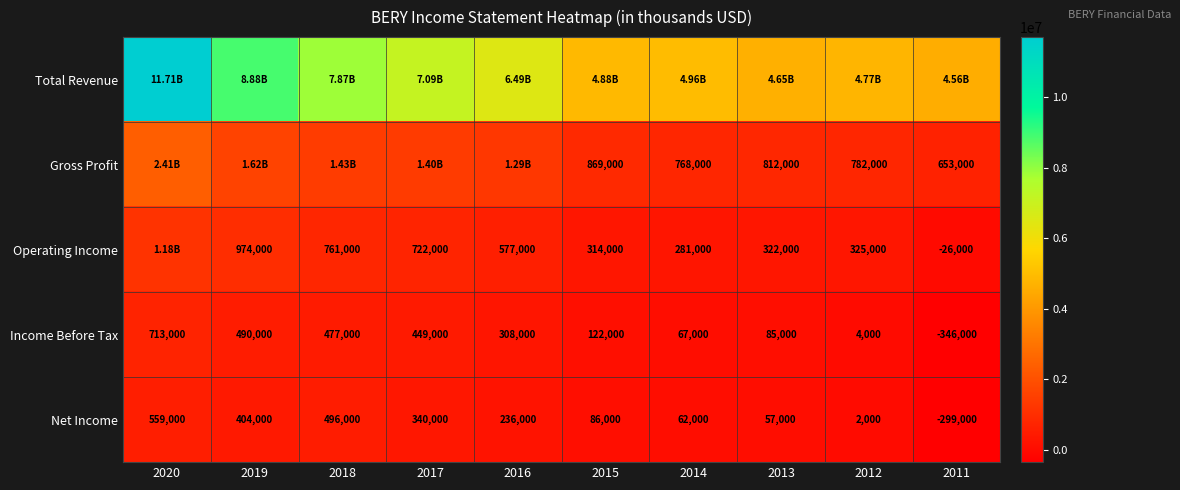

List the labels in order of Net Income value, largest first.

2020, 2018, 2019, 2017, 2016, 2015, 2014, 2013, 2012, 2011